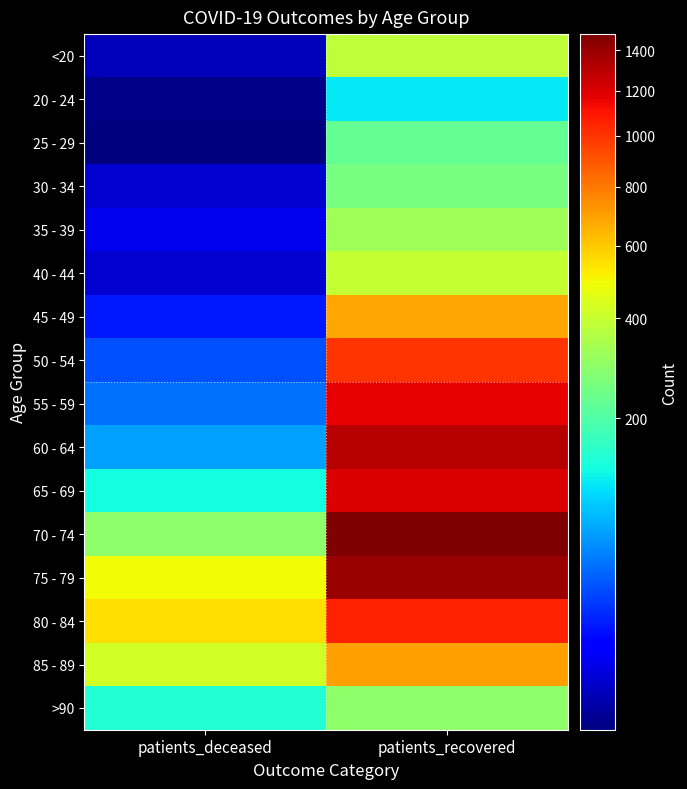

At how many categories does at least one series exceed 1140?

1